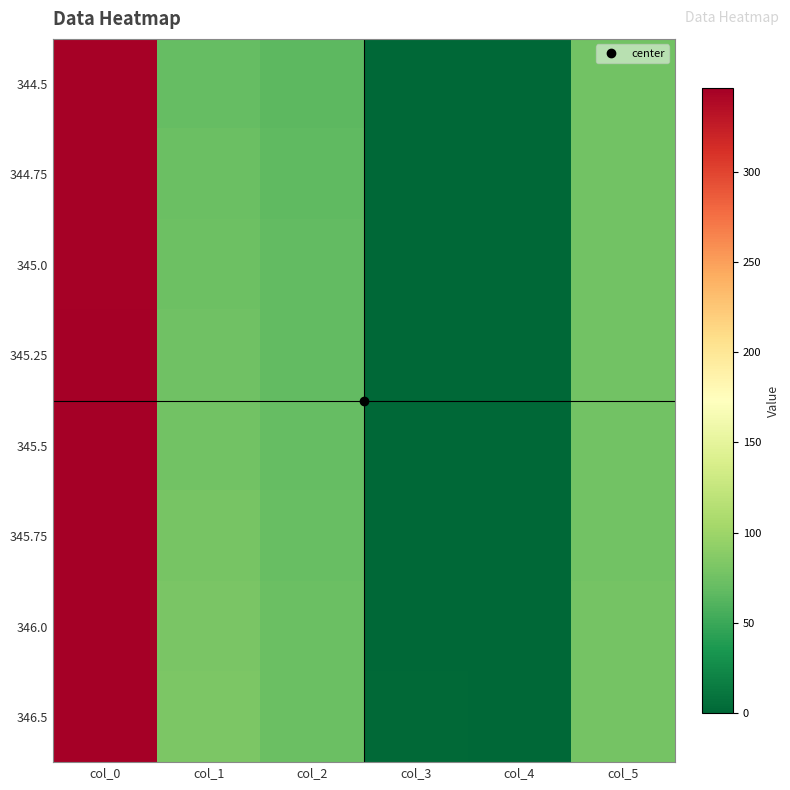

Rank the series at col_3 from highest to lowest value.

346.5, 346.0, 344.5, 344.75, 345.0, 345.25, 345.5, 345.75